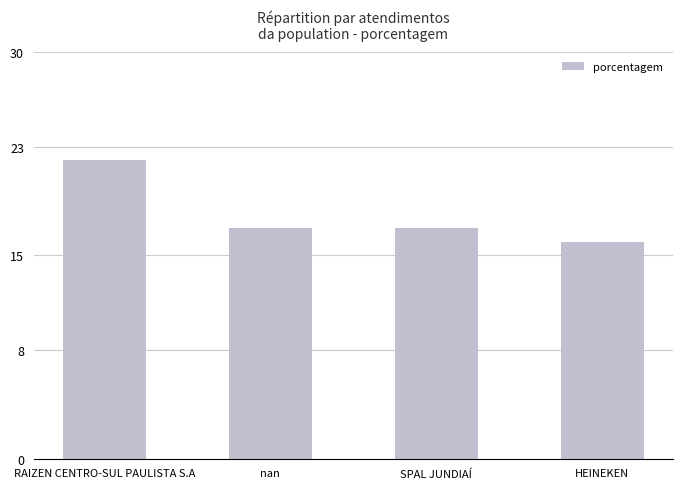

The chart shows a value of 22 at RAIZEN CENTRO-SUL PAULISTA S.A. True or false?

True